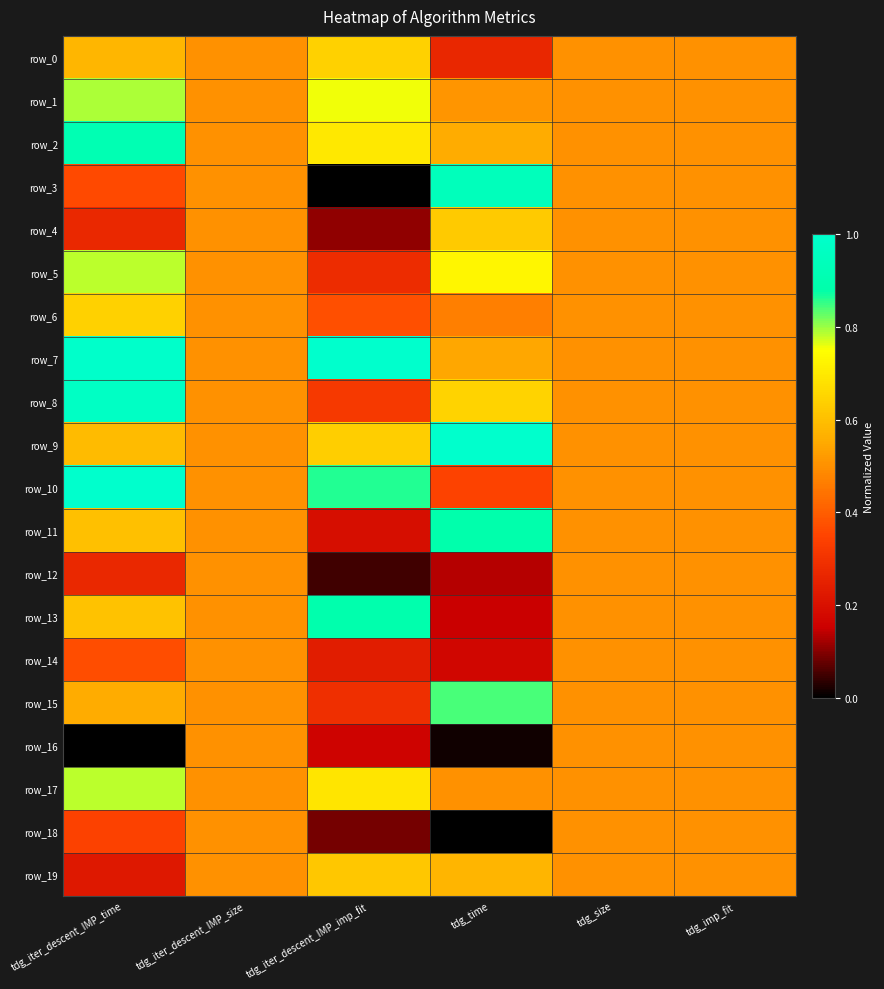

Which series changed the most between tdg_iter_descent_IMP_size and tdg_imp_fit?

row_0